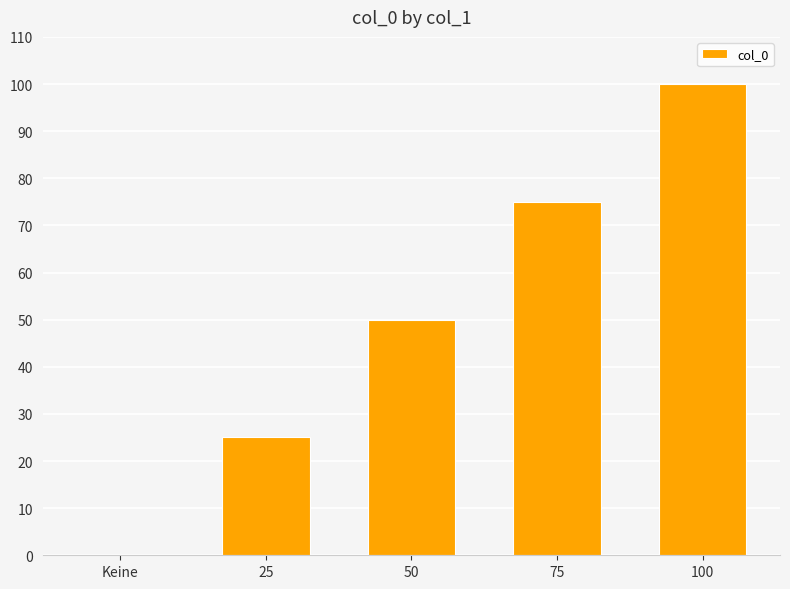

The value at 25 is 25. True or false?

True